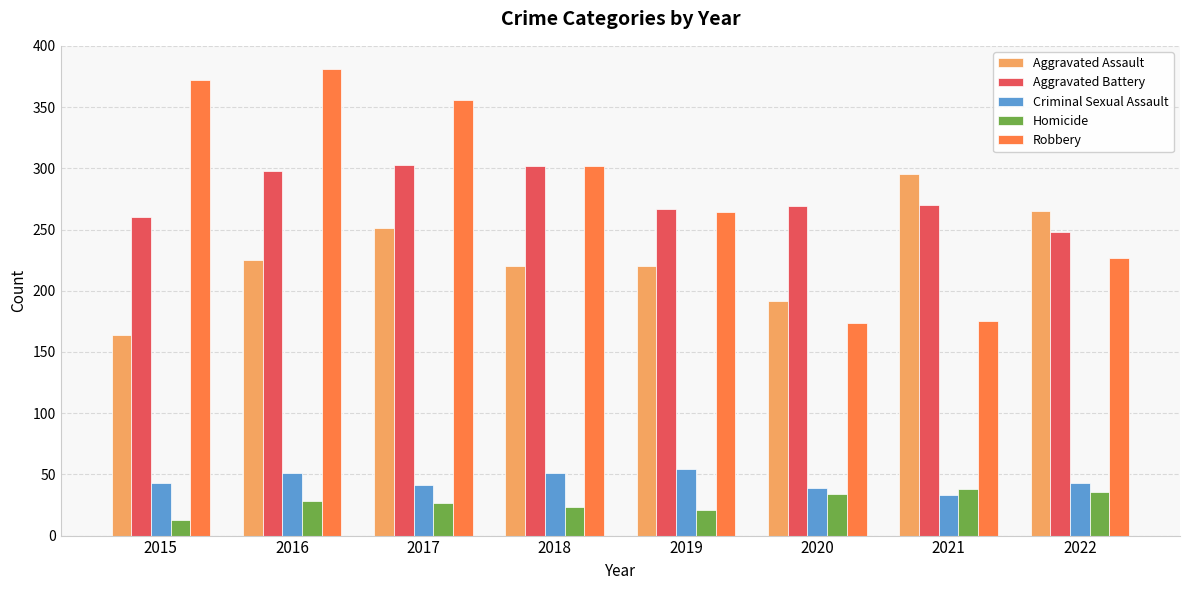

What is the maximum value shown in the chart?

381